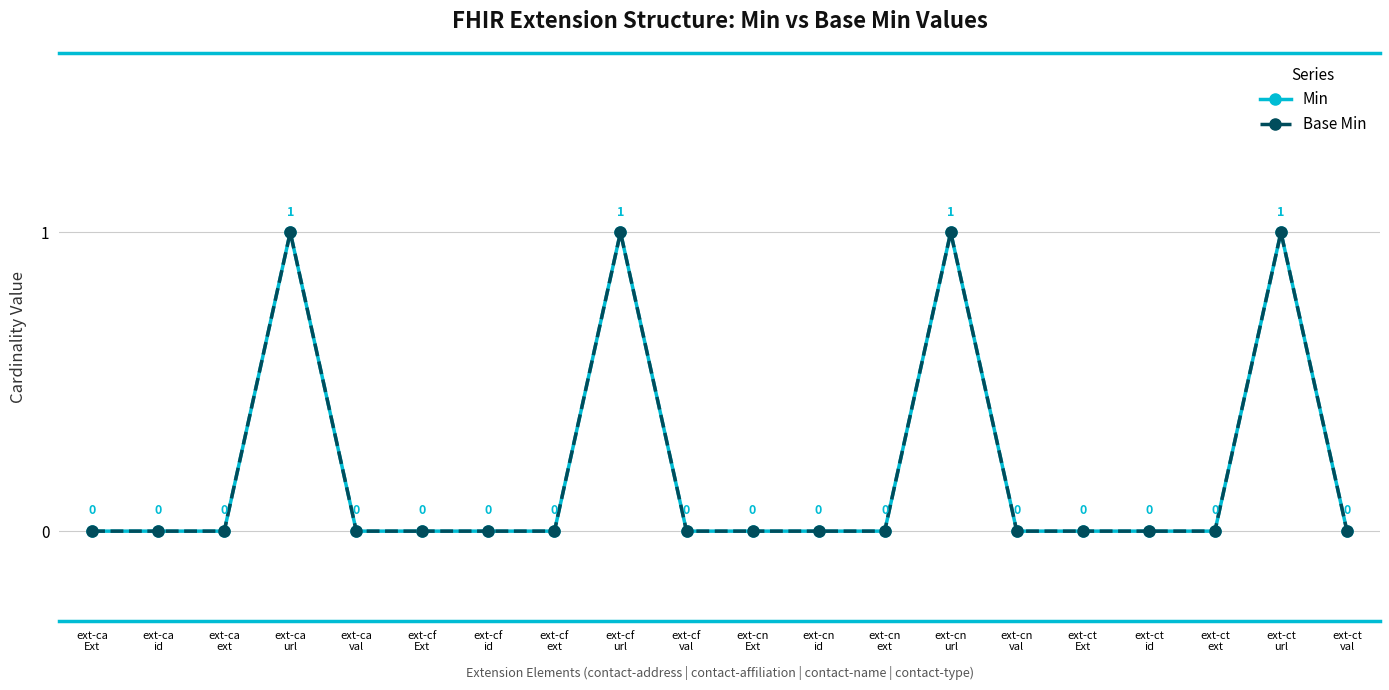

How many lines are shown in the chart?

2